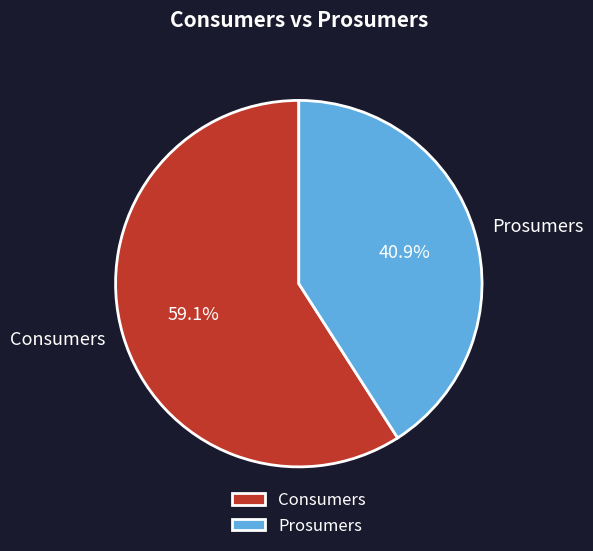

What percentage is the Prosumers slice, to the nearest percent?

41%